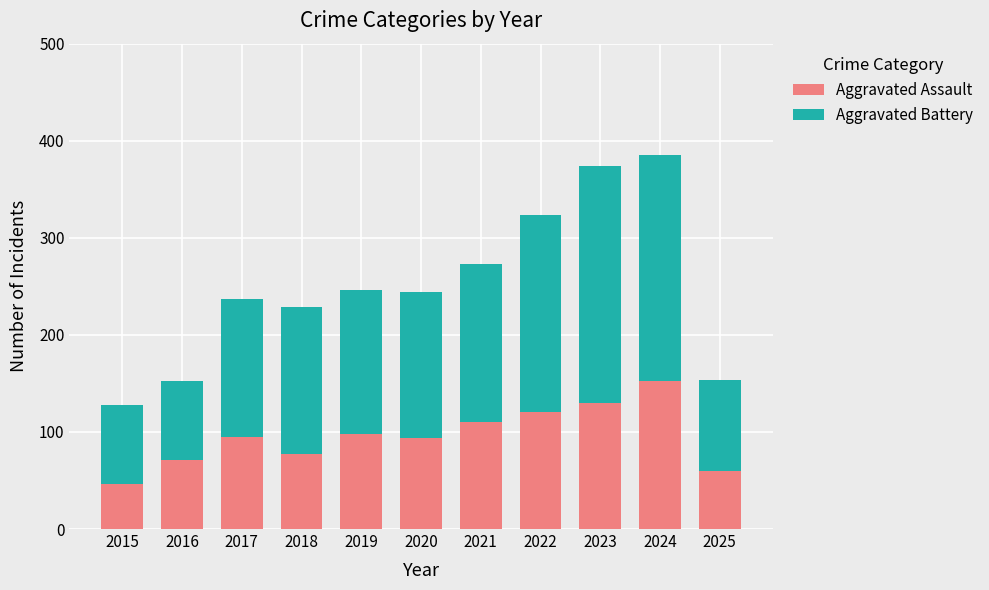

What value does the Aggravated Assault series have at 2019, to the nearest 5?

100